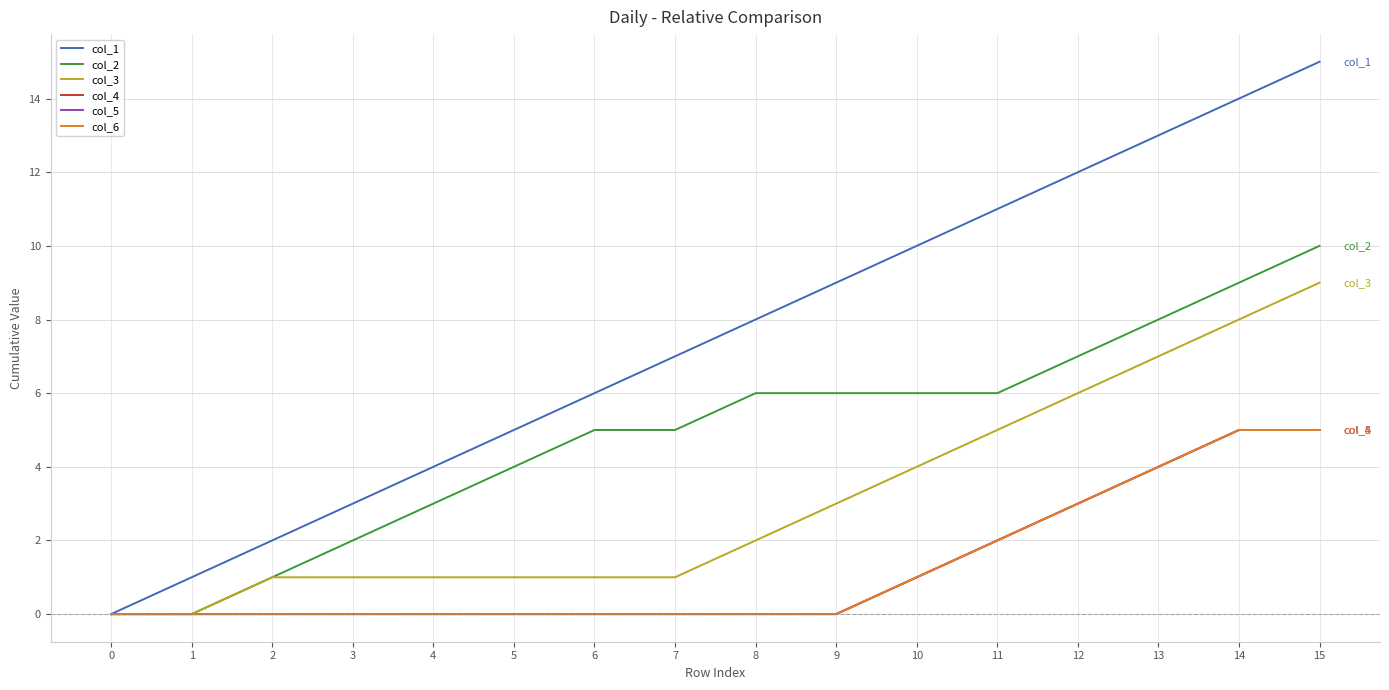

Does the chart have visible grid lines?

Yes